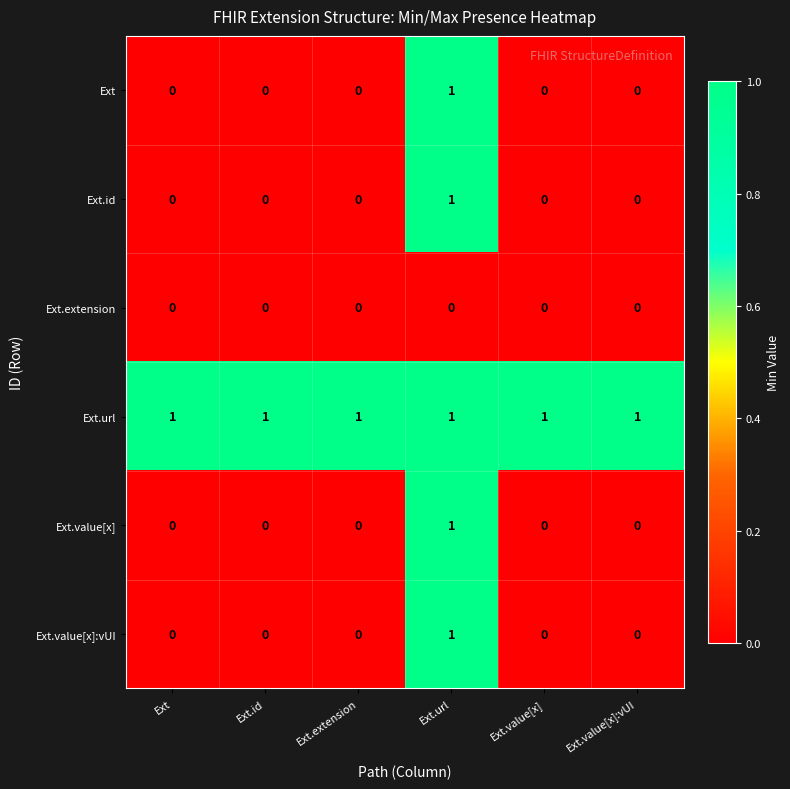

At which category is the sum across all series the highest?

Ext.url